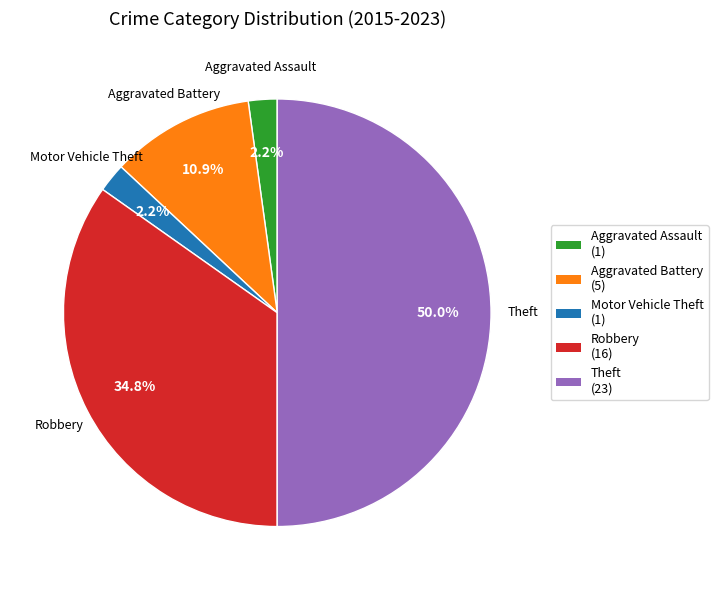

Which category has the biggest portion of the pie?

Theft